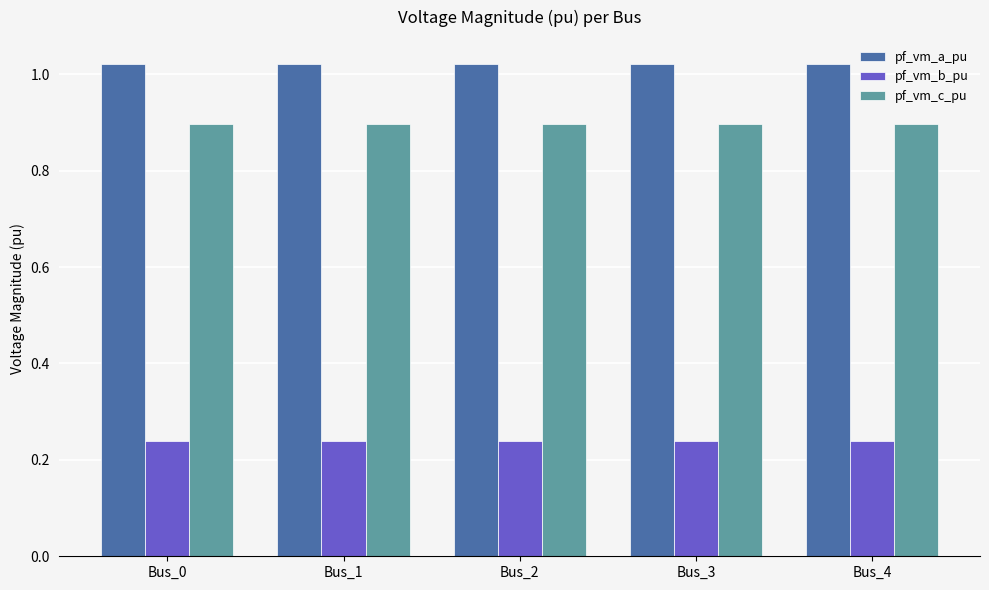

Is the value of pf_vm_b_pu at Bus_2 greater than the value of pf_vm_c_pu at Bus_1?

No